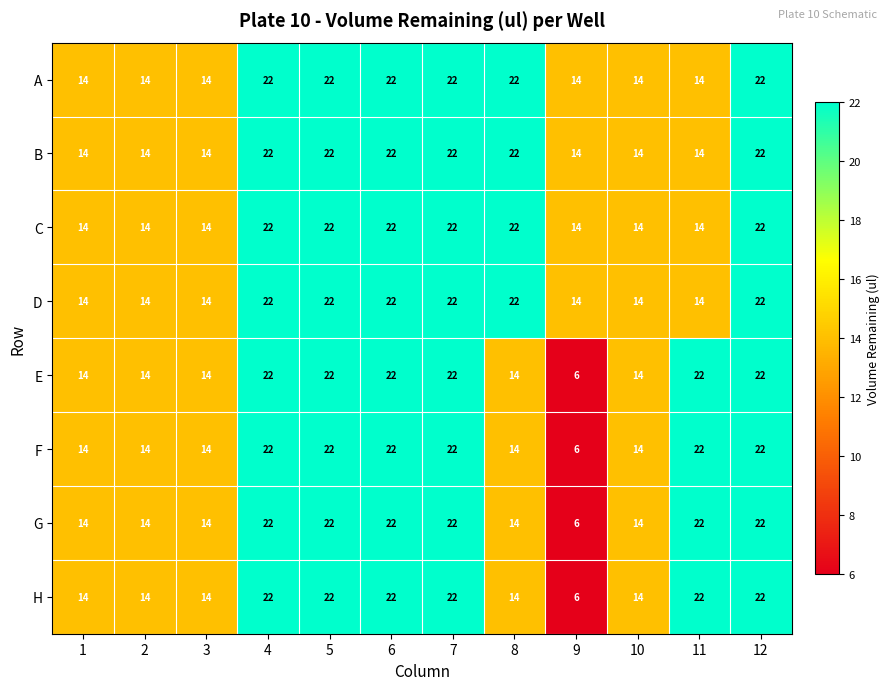

How many categories are shown in the chart?

12